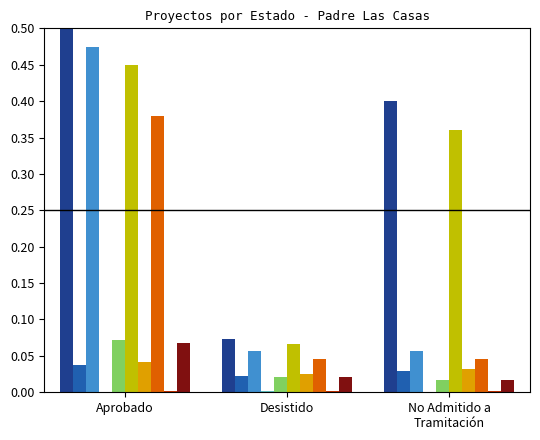

At which category does the chart reach its peak across all series?

Aprobado